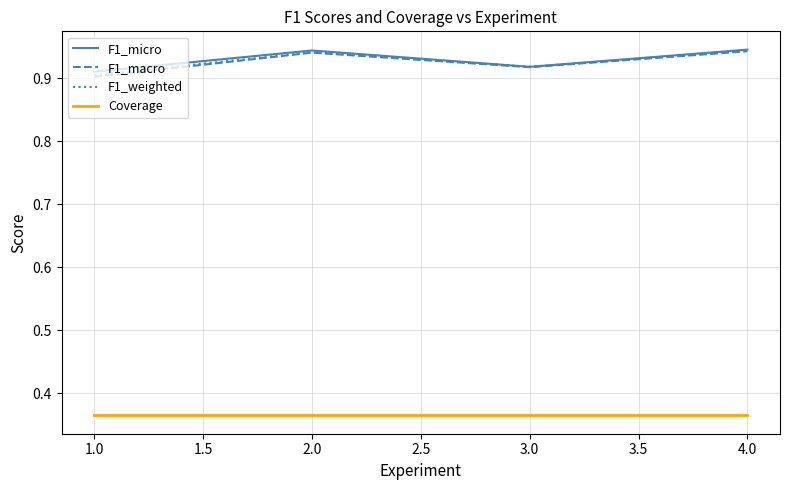

What is the total value across all series at 2.0?

3.2